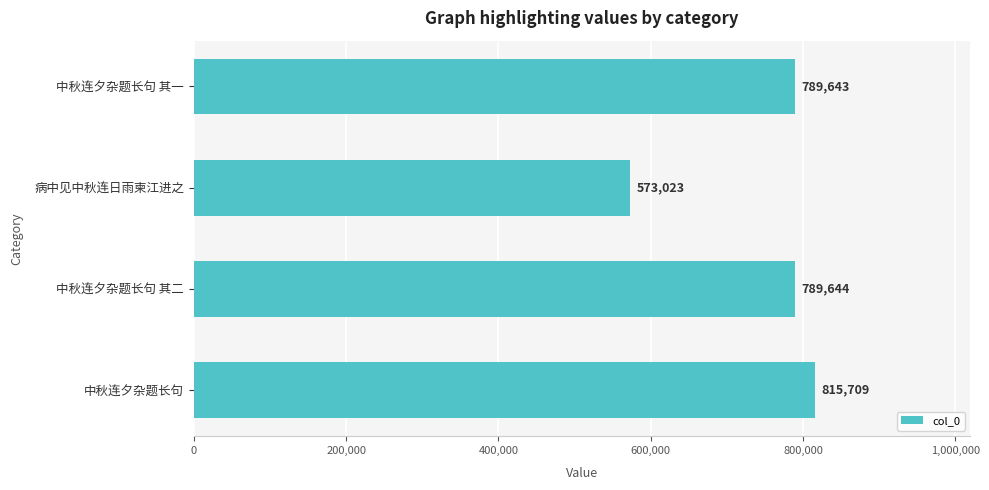

Where is the data nearest to the value 694366?

中秋连夕杂题长句 其一